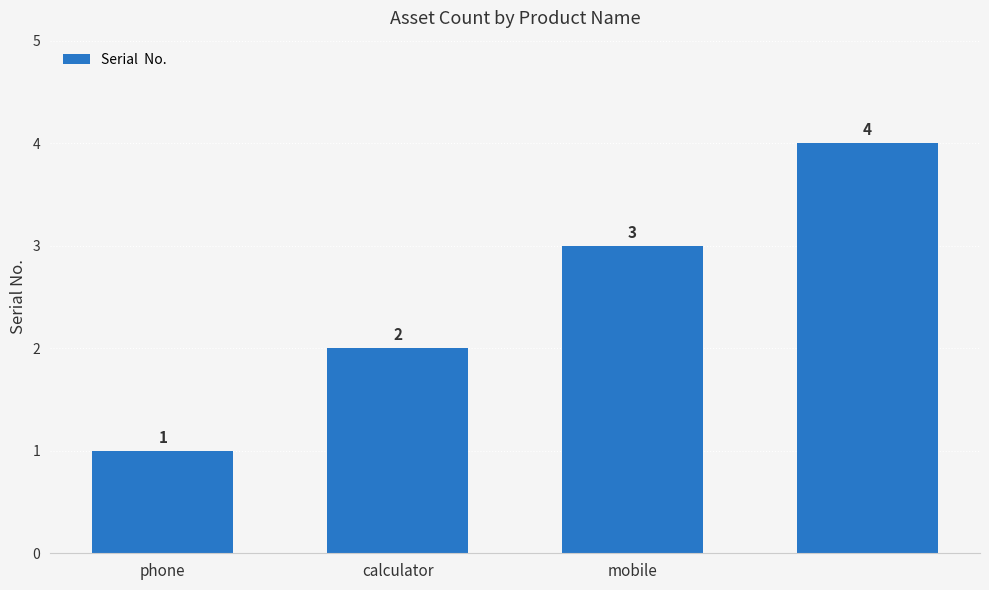

How many bars are there in total?

4